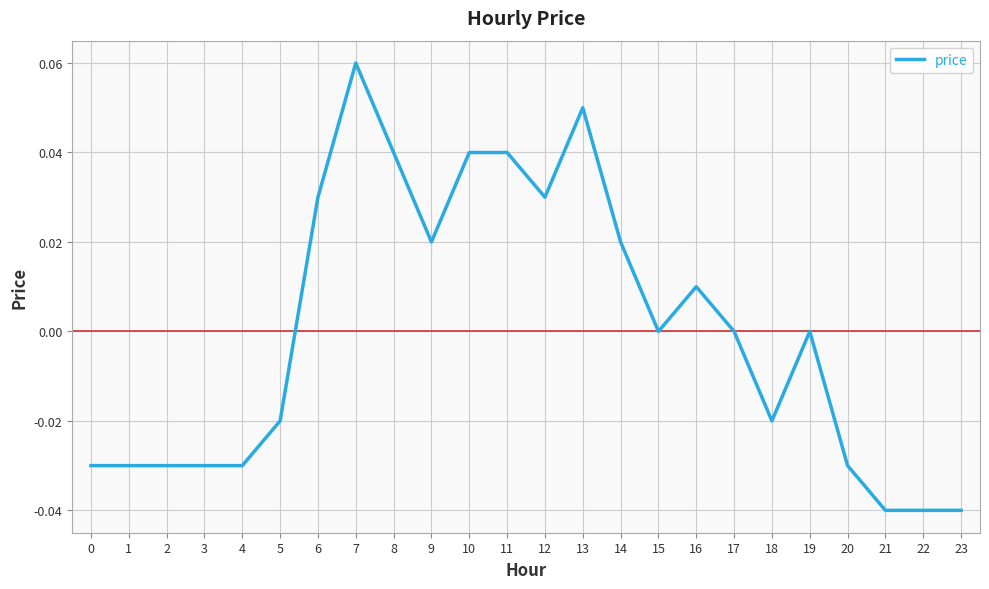

True or false: the data shows 0.1 at 12.

False